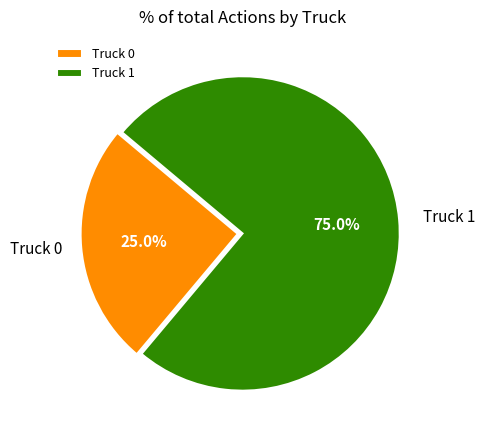

What is the ratio of the value at Truck 0 to the value at Truck 1?

0.3